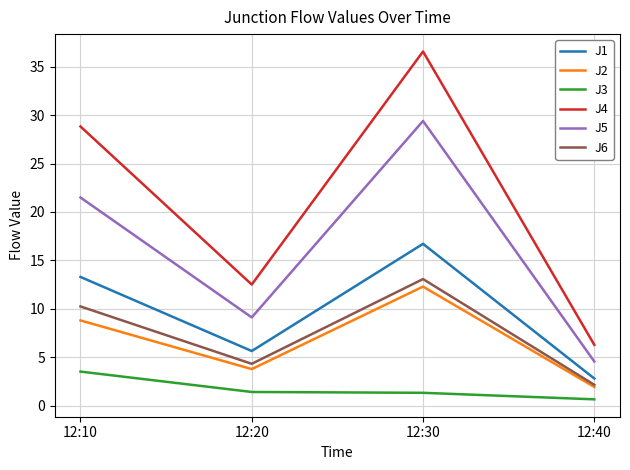

Which category has the highest value in the J5 series?

12:30